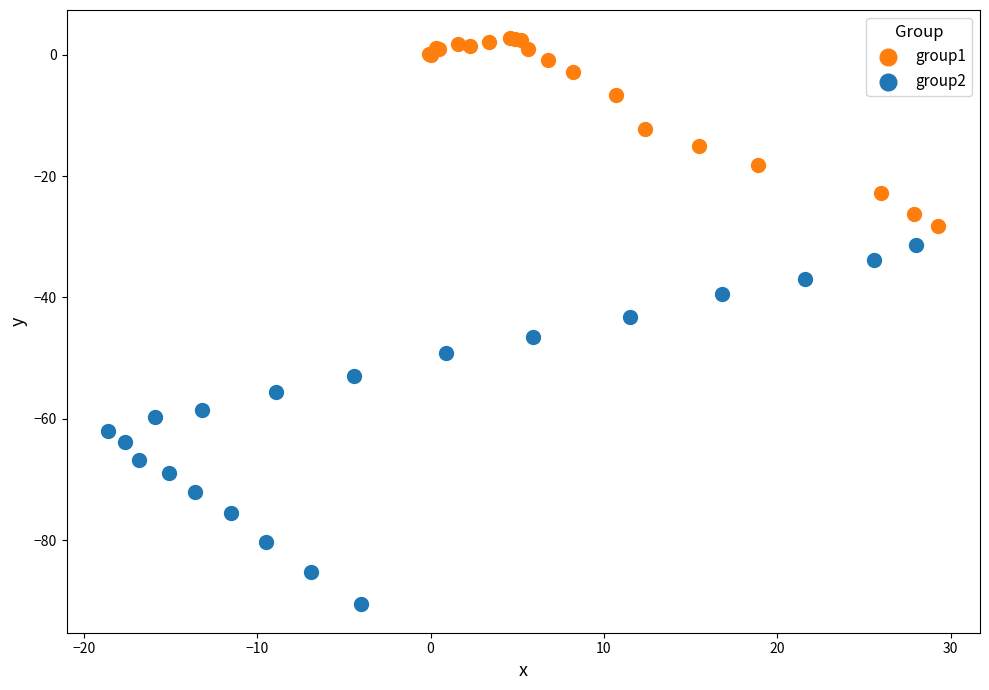

Which series contains the highest Y value?

group1